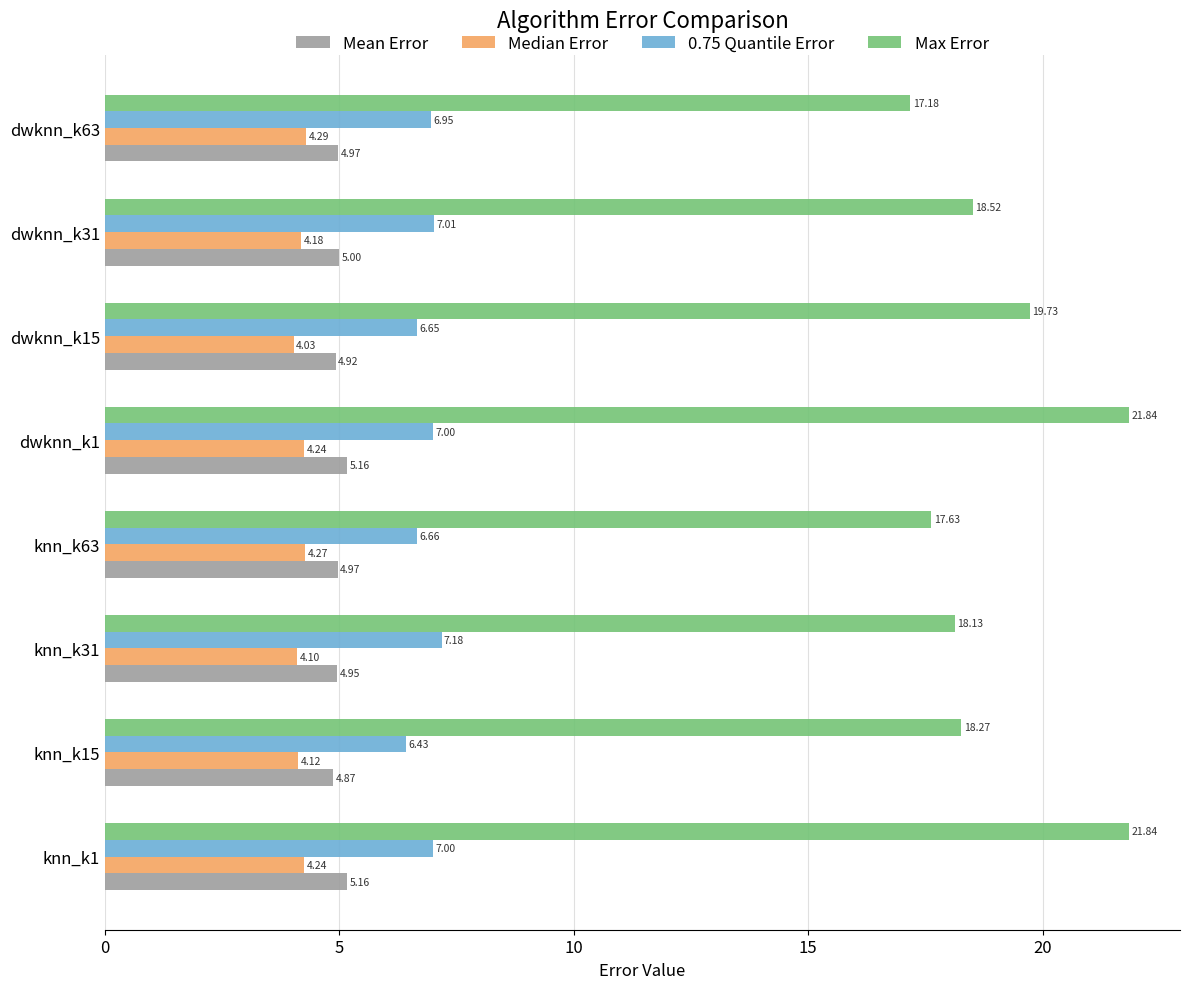

What is the difference between the maximum and second lowest values in the 0.75 Quantile Error series?

0.5